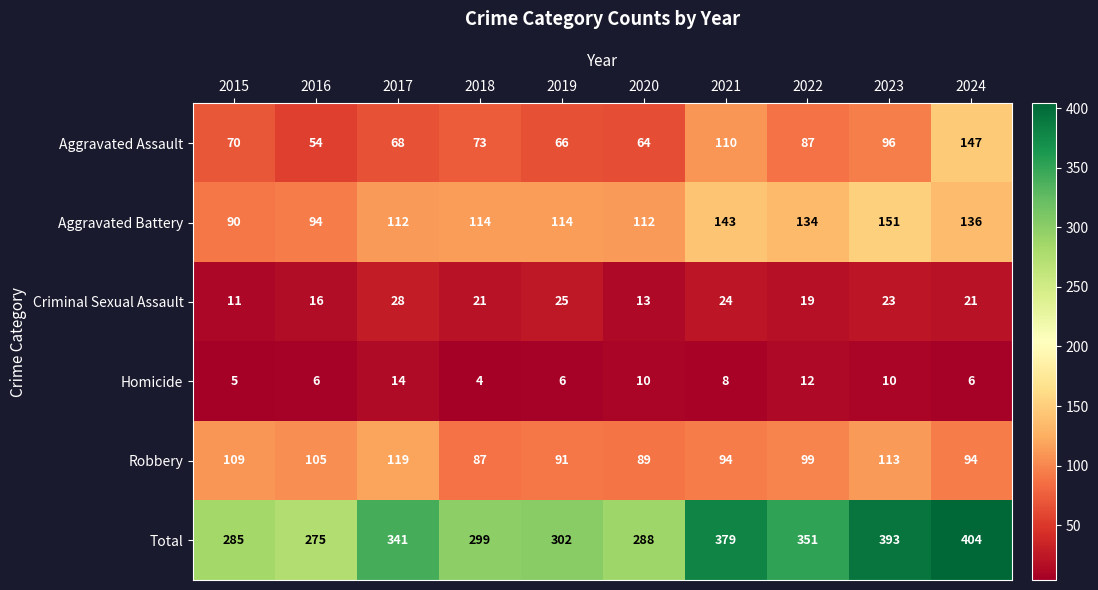

Which category has the lowest value across all series?

2018